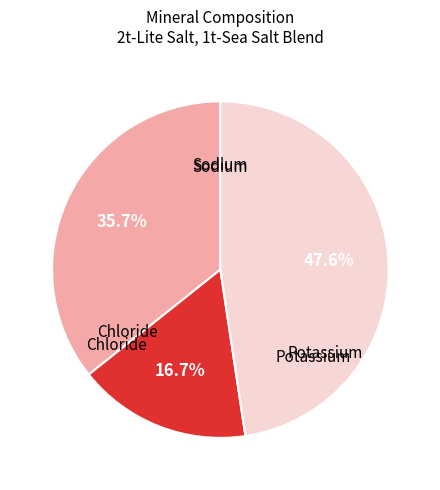

To the nearest percent, what is the difference between the largest and smallest slice percentages?

31%